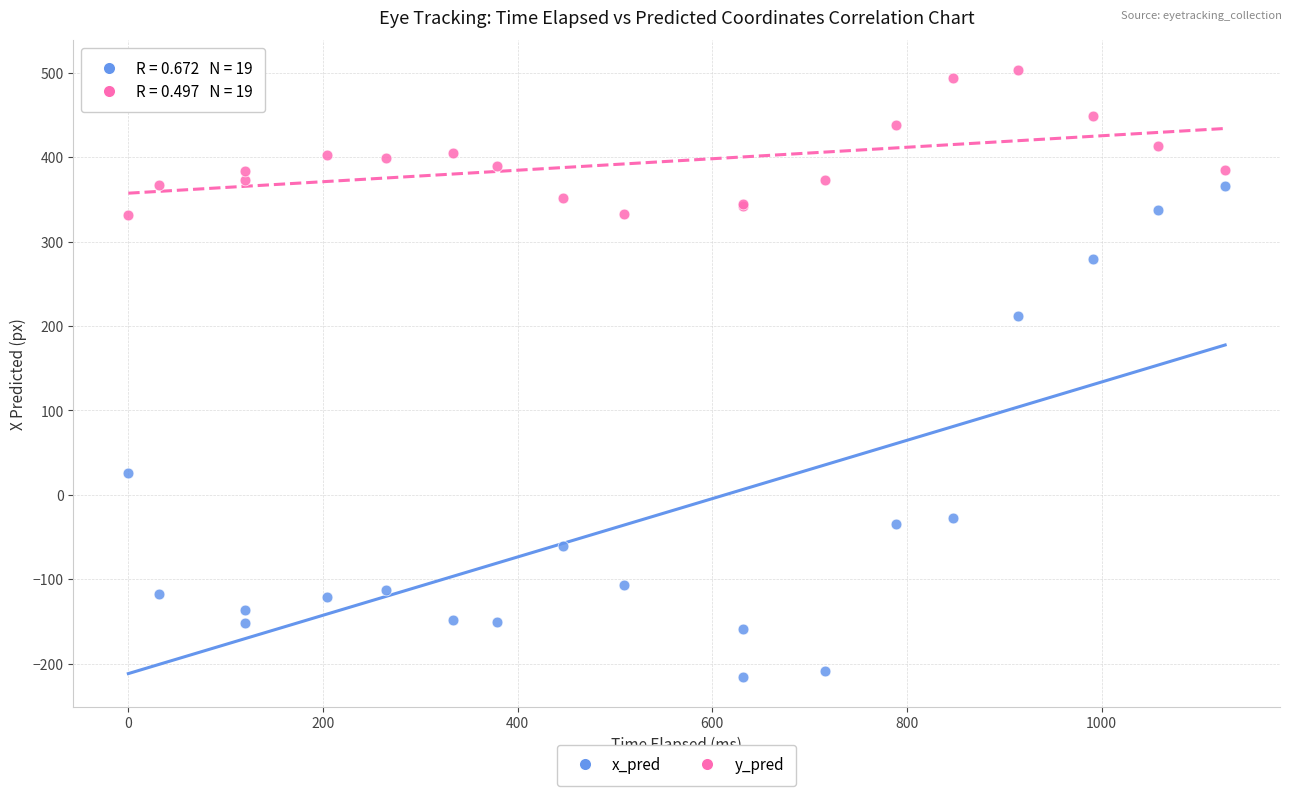

Across all series, what Y value is closest to 143?

211.5